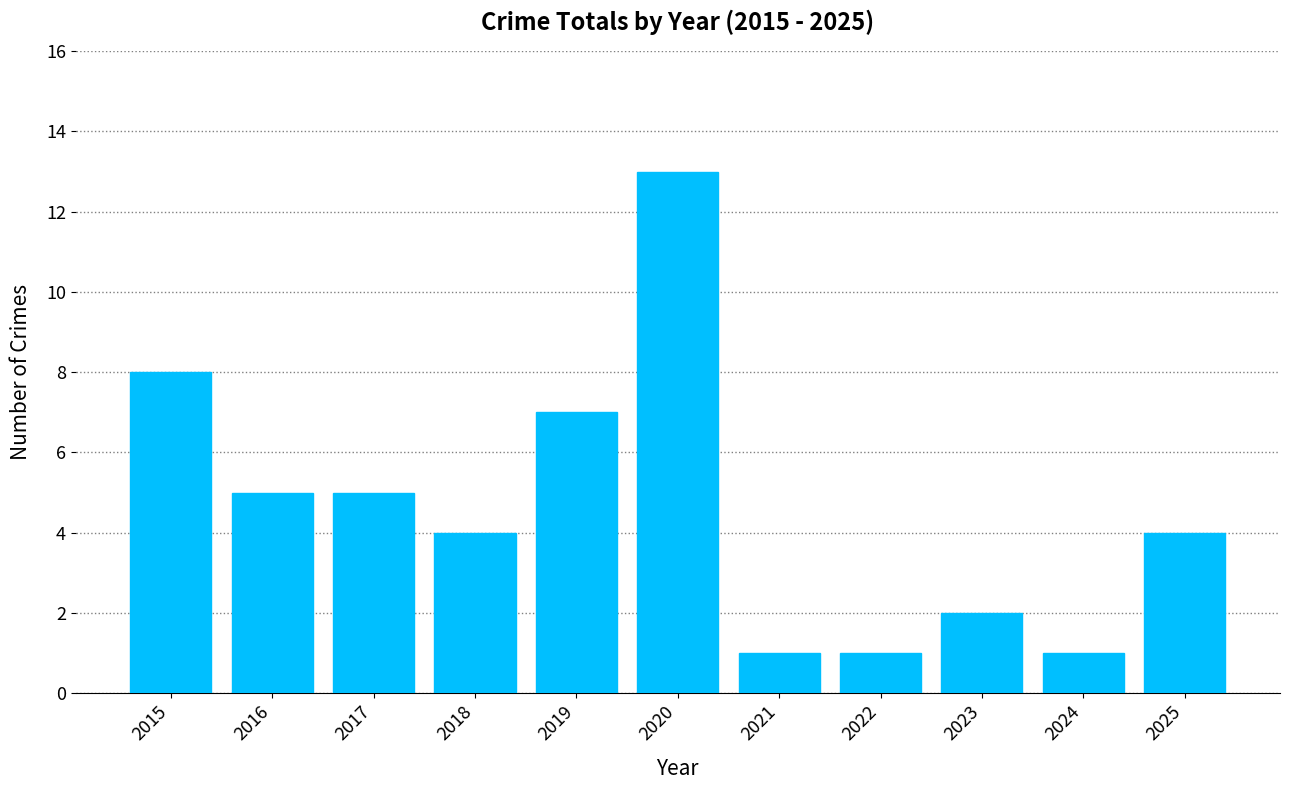

What is the smallest value displayed?

1